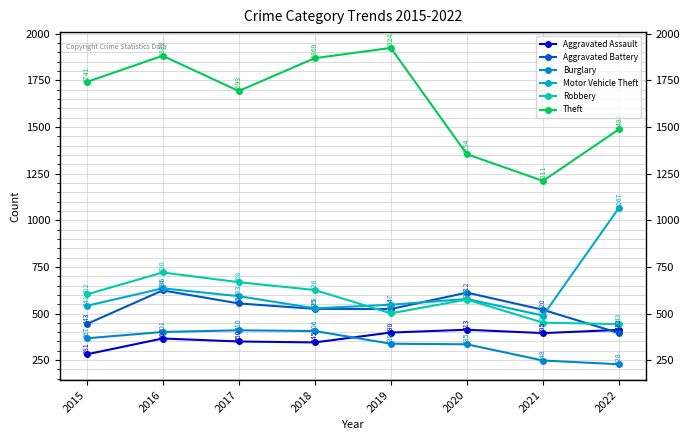

What is the spread (max minus min) of values at 2018?

1524